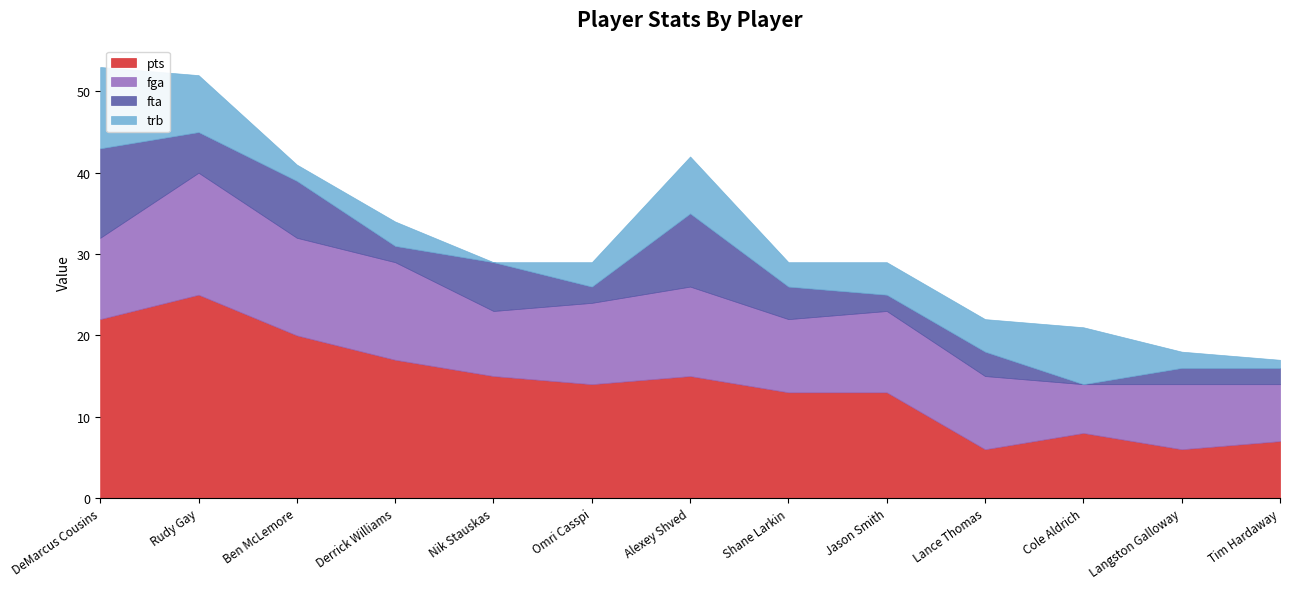

What is the total value across all series at Langston Galloway?

18